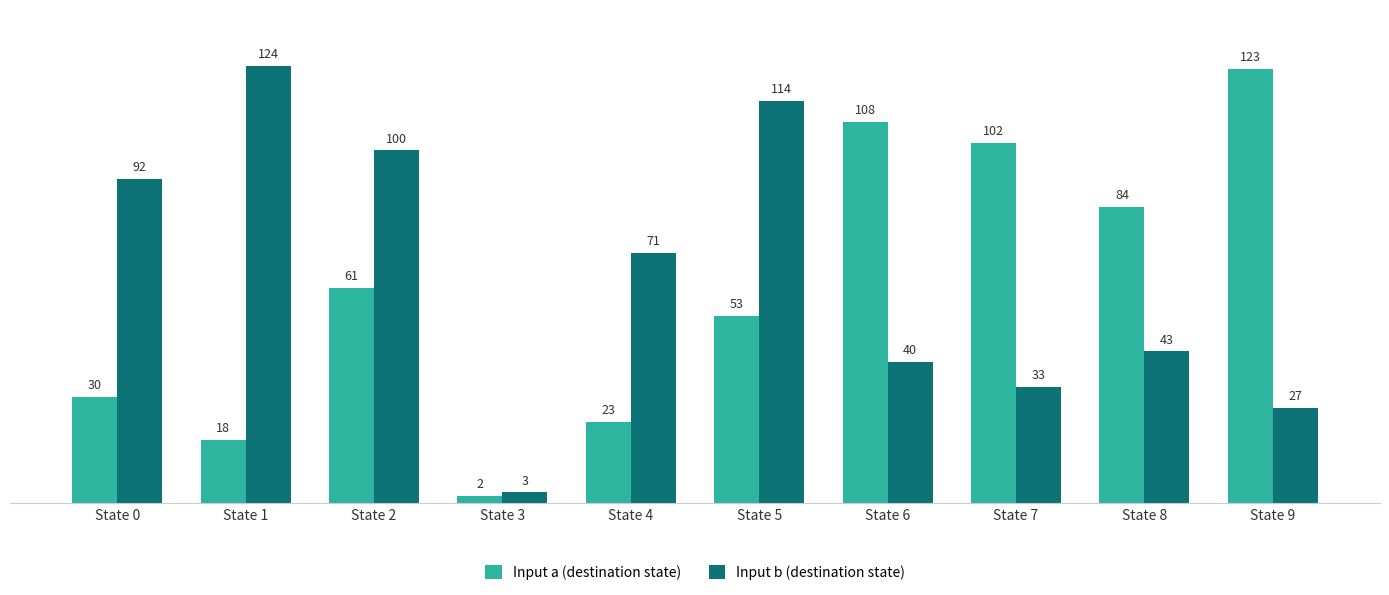

Reading left to right, extract all data points from this chart.

Input a (destination state): State 0=30	State 1=18	State 2=61	State 3=2	State 4=23	State 5=53	State 6=108	State 7=102	State 8=84	State 9=123
Input b (destination state): State 0=92	State 1=124	State 2=100	State 3=3	State 4=71	State 5=114	State 6=40	State 7=33	State 8=43	State 9=27